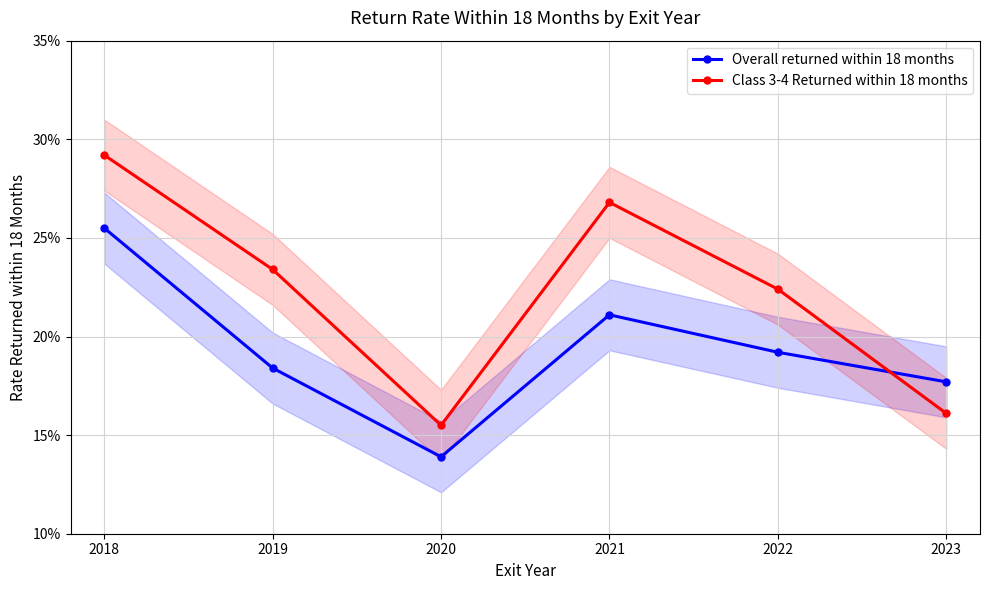

How many interior local peaks does the Overall returned within 18 months series have?

1